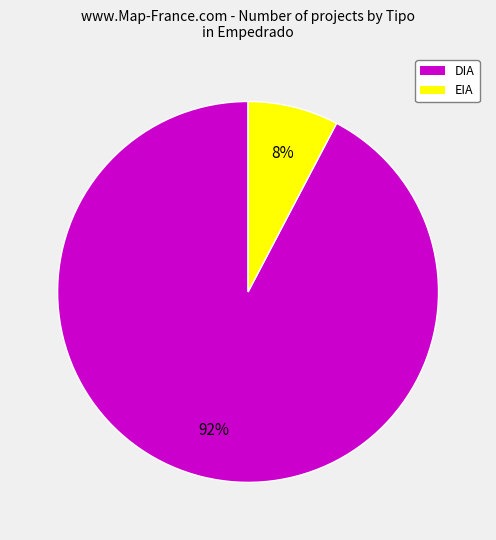

Which slice represents more than half of the pie?

DIA